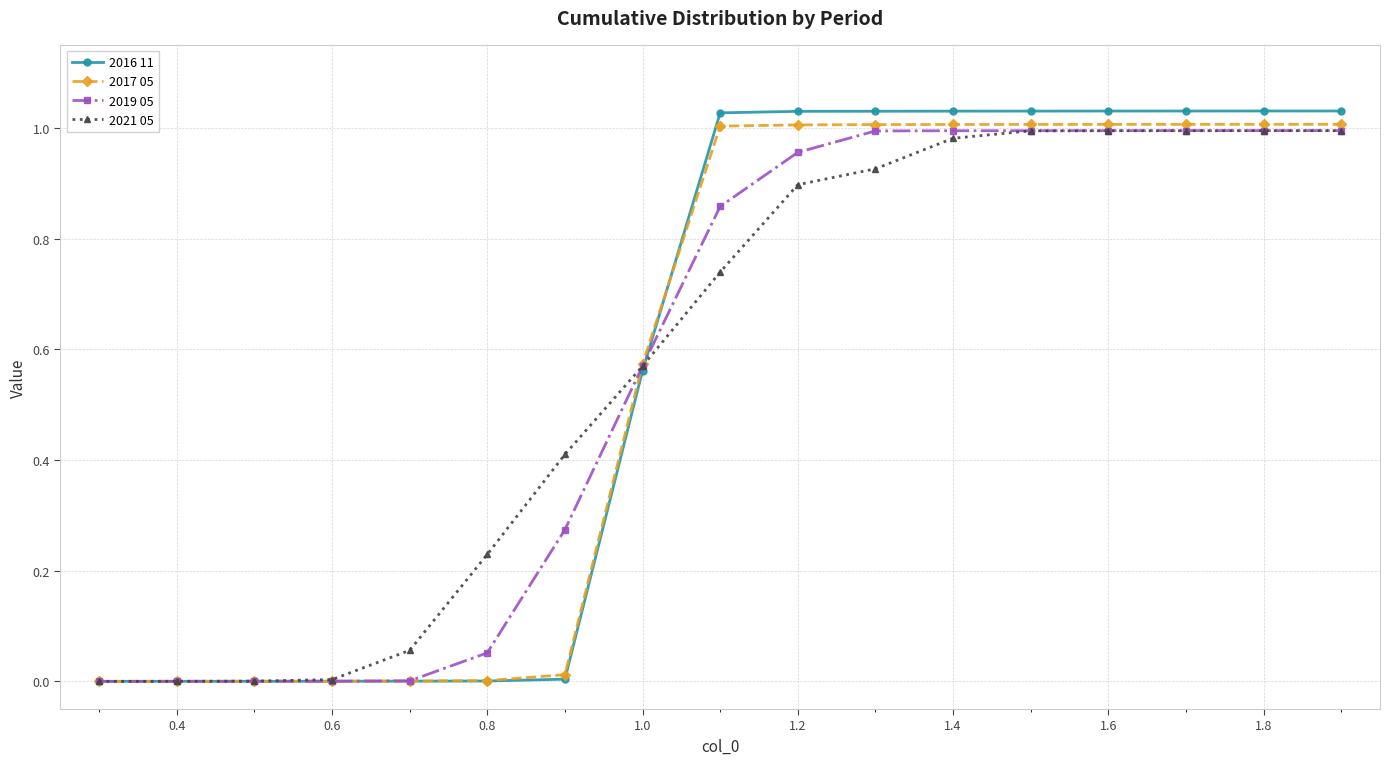

Which series has the widest spread of values?

2016 11